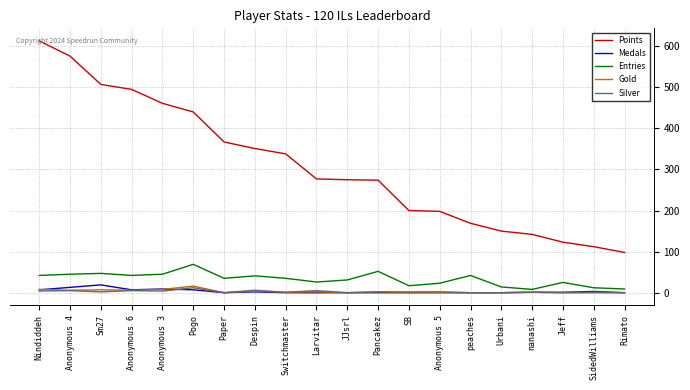

The Entries series shows 35 at Switchmaster. True or false?

True